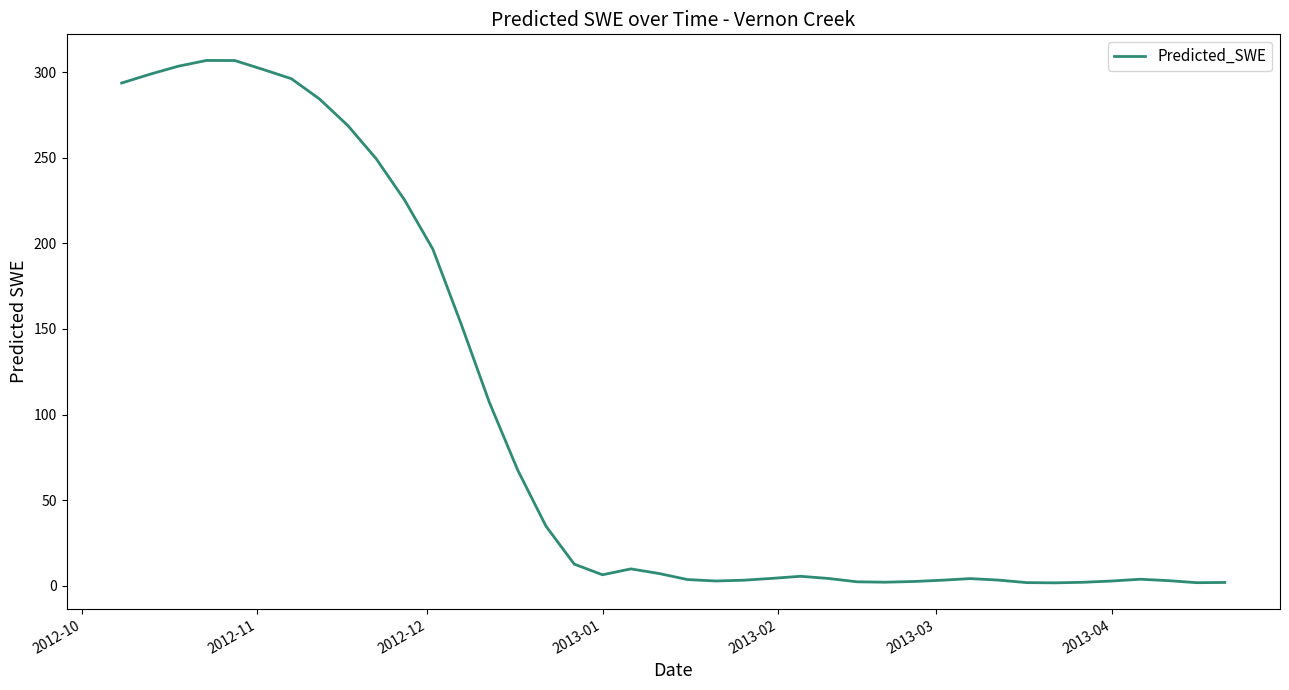

What is the maximum value shown in the chart?

306.9